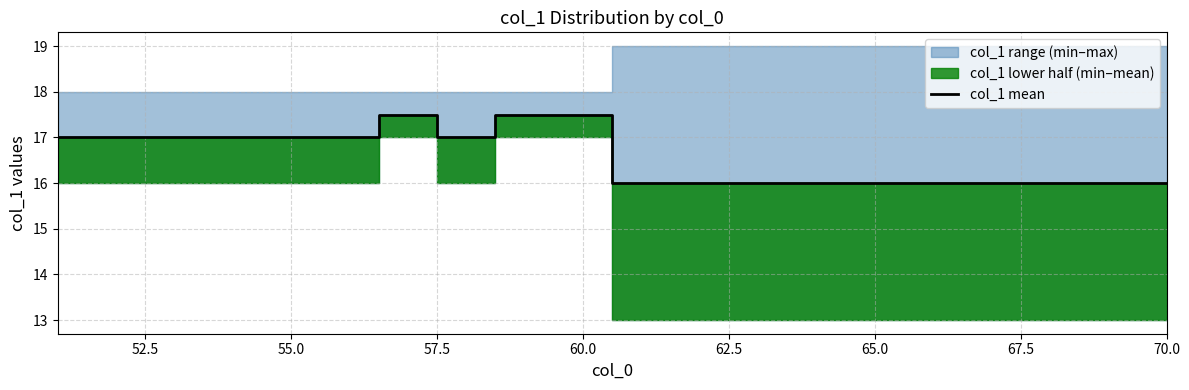

What is the sum of all values?

331.5